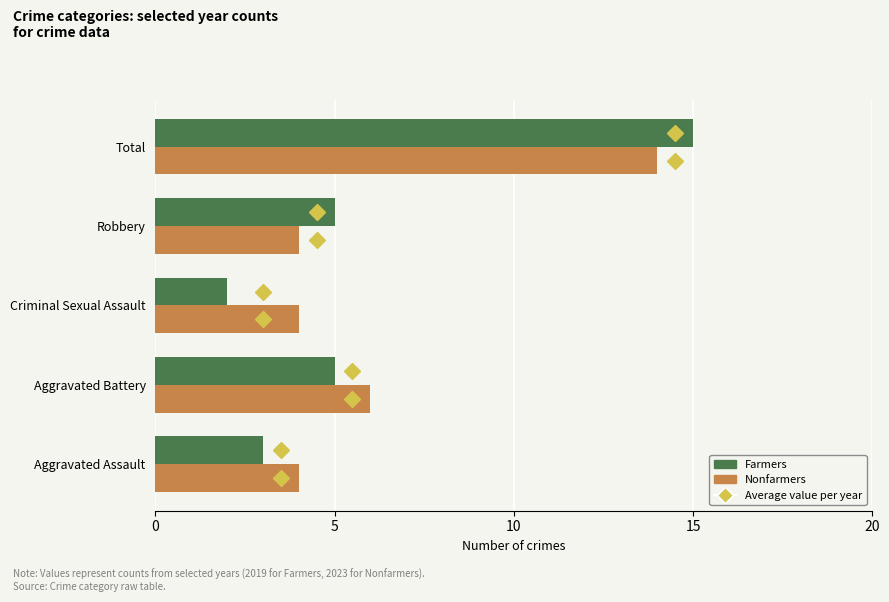

The Nonfarmers series shows 1 at Aggravated Battery. True or false?

False